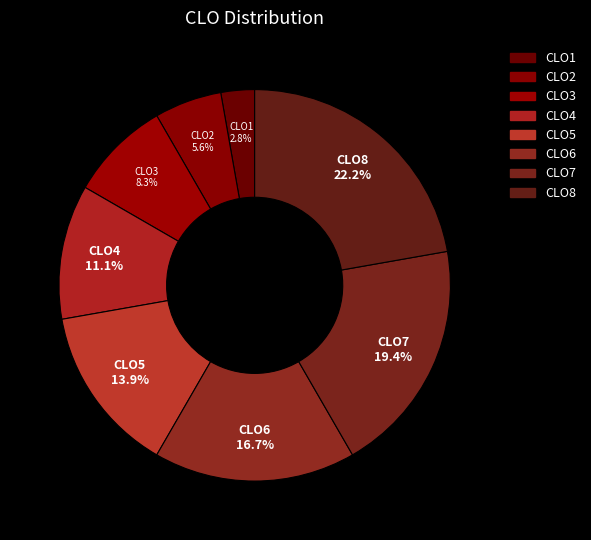

To the nearest percent, what is the difference between the CLO7 and CLO8 slice percentages?

3%